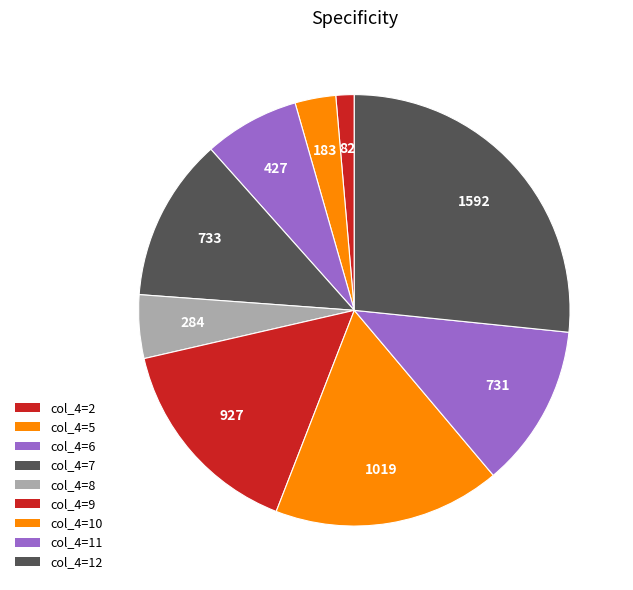

How many slices are in this pie chart?

9